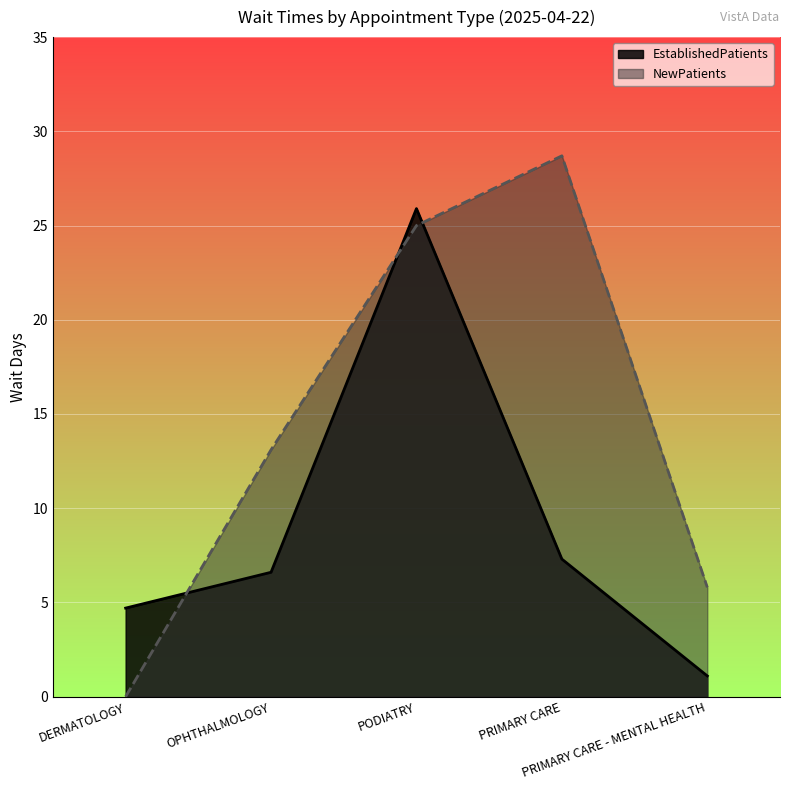

What is the sum of the NewPatients values at PRIMARY CARE and OPHTHALMOLOGY?

41.8